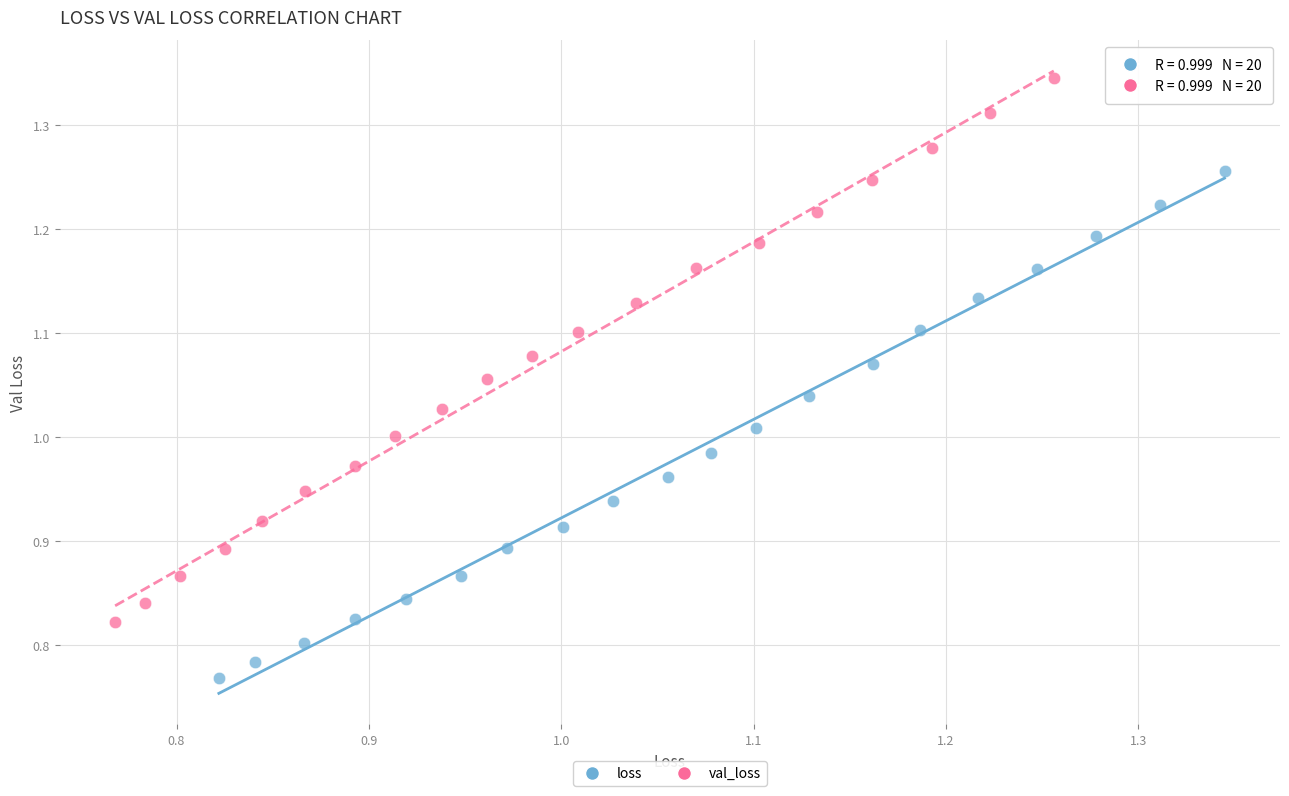

Which series contains the lowest Y value?

loss